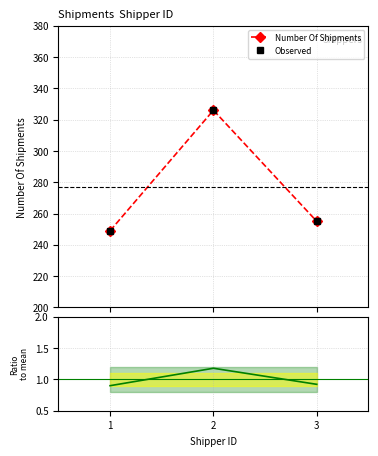

Which has a higher value, 3 or 1?

3